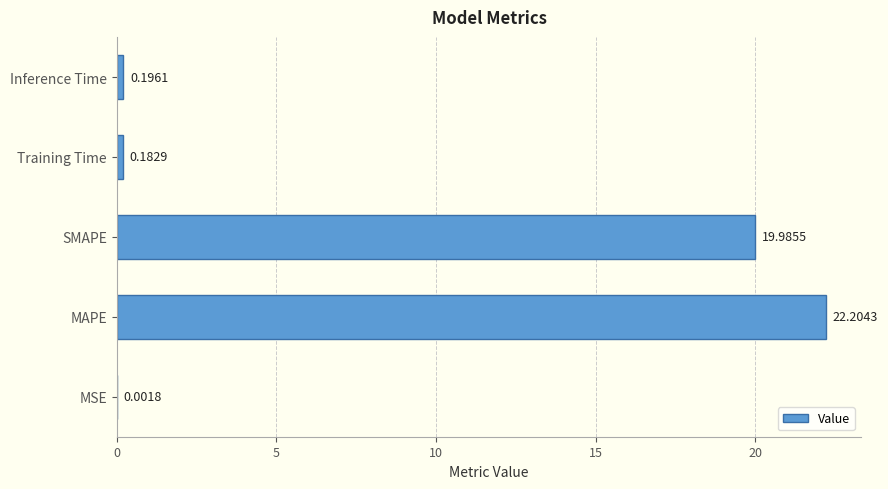

What is the sum of the values at SMAPE and MAPE?

42.2